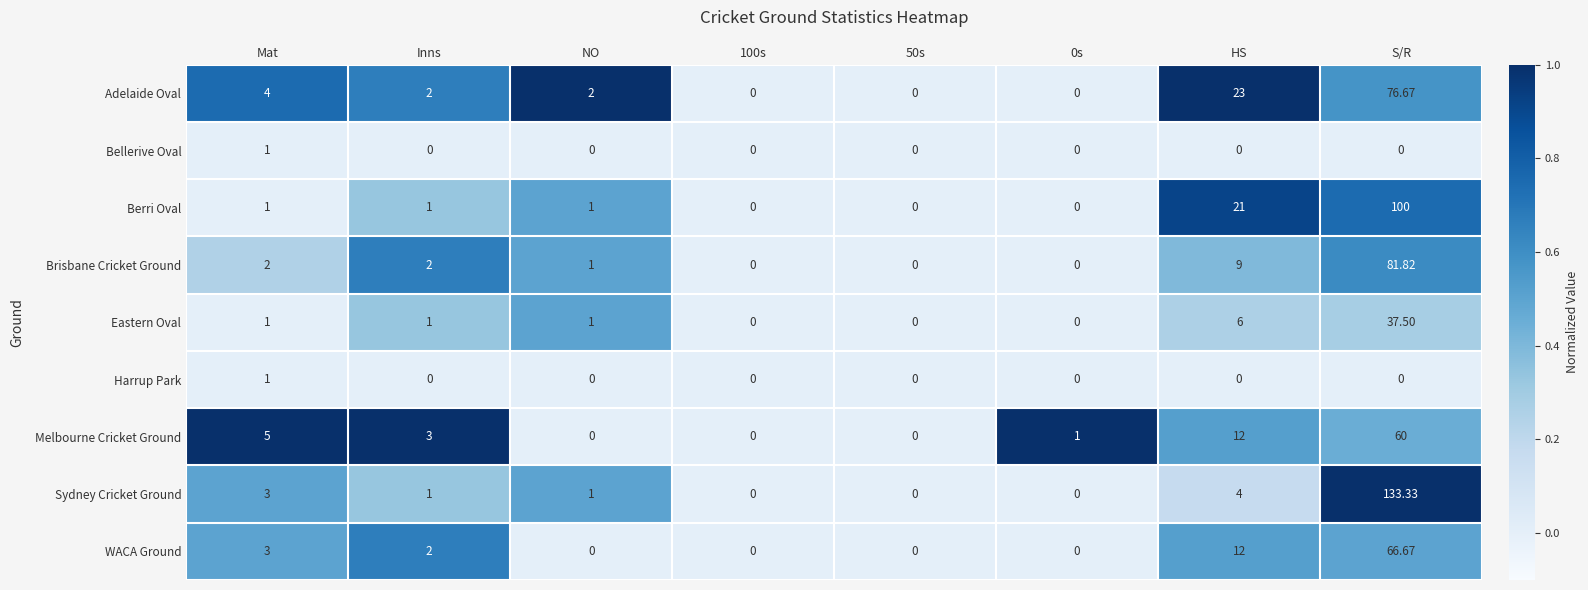

At which category is the sum across all series the highest?

S/R